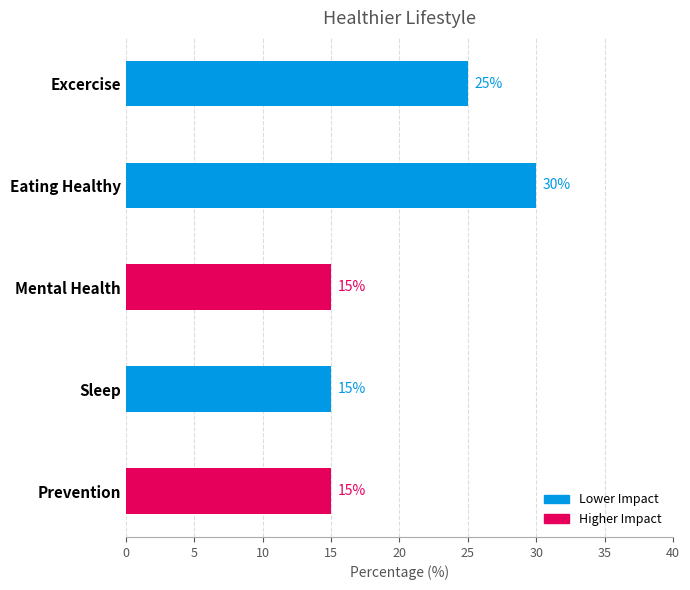

What is the sum of all values?

100